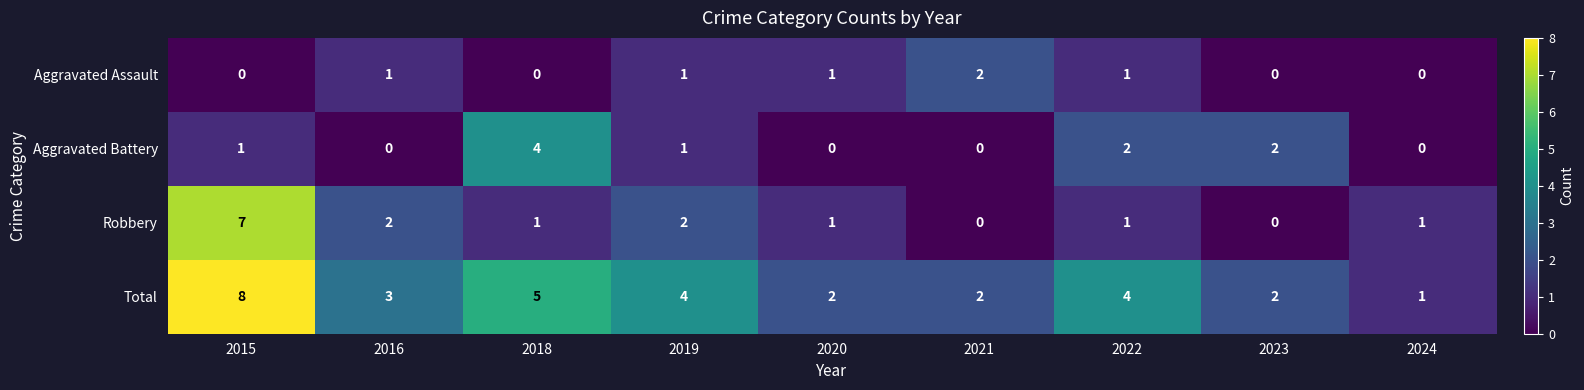

What value does the Total series have at 2015?

8